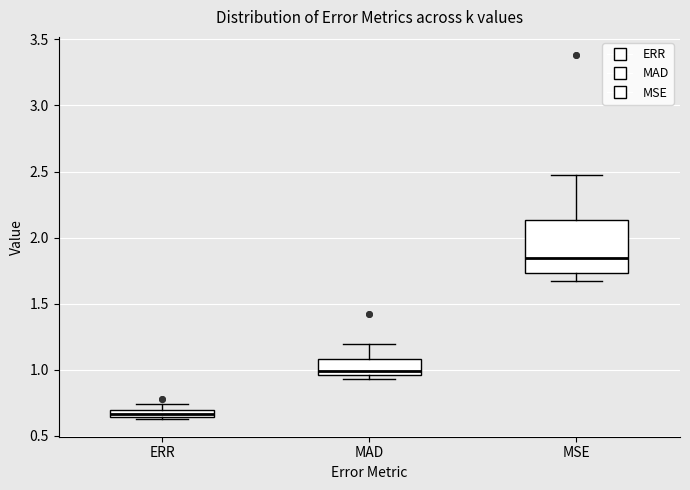

Where does the lower whisker of the box for MSE end on the y-axis? The values are not printed on the chart, so give them approximately, as read against the axis.

1.65